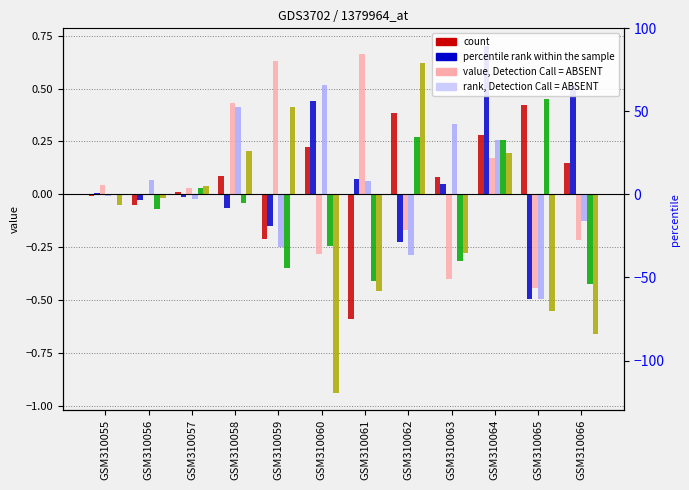

Reading right to left, transcribe all the data shown in this chart.

col_1: GSM310066=0.1	GSM310065=0.4	GSM310064=0.3	GSM310063=0.1	GSM310062=0.4	GSM310061=-0.6	GSM310060=0.2	GSM310059=-0.2	GSM310058=0.1	GSM310057=0.0	GSM310056=-0.1	GSM310055=-0.0
col_2: GSM310066=0.5	GSM310065=-0.5	GSM310064=0.7	GSM310063=0.0	GSM310062=-0.2	GSM310061=0.1	GSM310060=0.4	GSM310059=-0.1	GSM310058=-0.1	GSM310057=-0.0	GSM310056=-0.0	GSM310055=0.0
col_3: GSM310066=-0.2	GSM310065=-0.4	GSM310064=0.2	GSM310063=-0.4	GSM310062=-0.2	GSM310061=0.7	GSM310060=-0.3	GSM310059=0.6	GSM310058=0.4	GSM310057=0.0	GSM310056=0.0	GSM310055=0.0
col_4: GSM310066=-0.1	GSM310065=-0.5	GSM310064=0.3	GSM310063=0.3	GSM310062=-0.3	GSM310061=0.1	GSM310060=0.5	GSM310059=-0.2	GSM310058=0.4	GSM310057=-0.0	GSM310056=0.1	GSM310055=-0.0
col_5: GSM310066=-0.4	GSM310065=0.4	GSM310064=0.3	GSM310063=-0.3	GSM310062=0.3	GSM310061=-0.4	GSM310060=-0.2	GSM310059=-0.3	GSM310058=-0.0	GSM310057=0.0	GSM310056=-0.1	GSM310055=0.0
col_6: GSM310066=-0.7	GSM310065=-0.5	GSM310064=0.2	GSM310063=-0.3	GSM310062=0.6	GSM310061=-0.5	GSM310060=-0.9	GSM310059=0.4	GSM310058=0.2	GSM310057=0.0	GSM310056=-0.0	GSM310055=-0.1